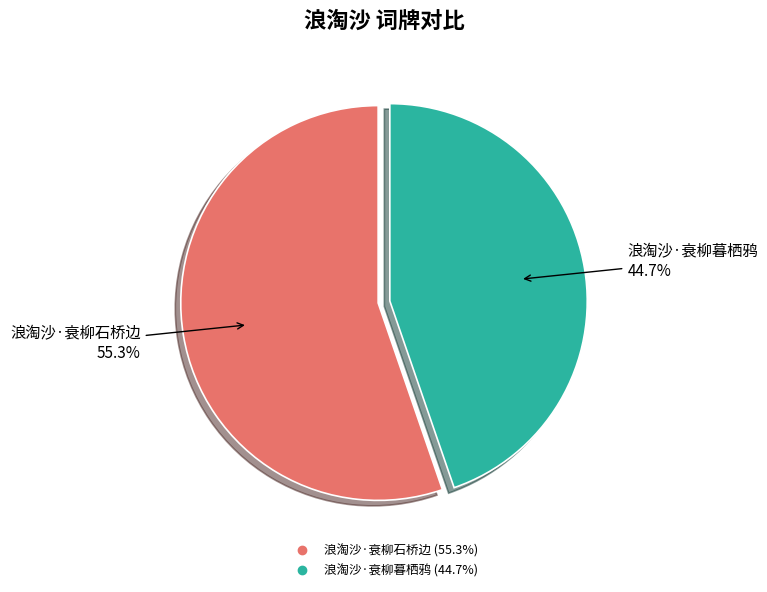

Rank the categories by value from highest to lowest.

浪淘沙·衰柳石桥边, 浪淘沙·衰柳暮栖鸦